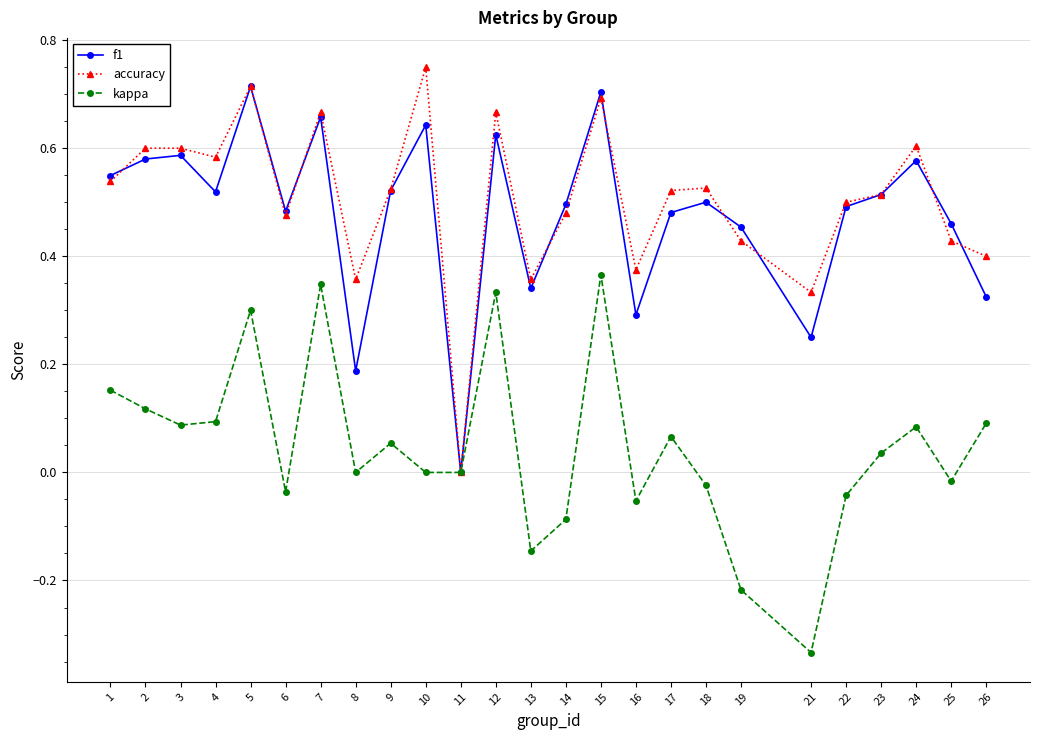

Which category has the highest value across all series?

10